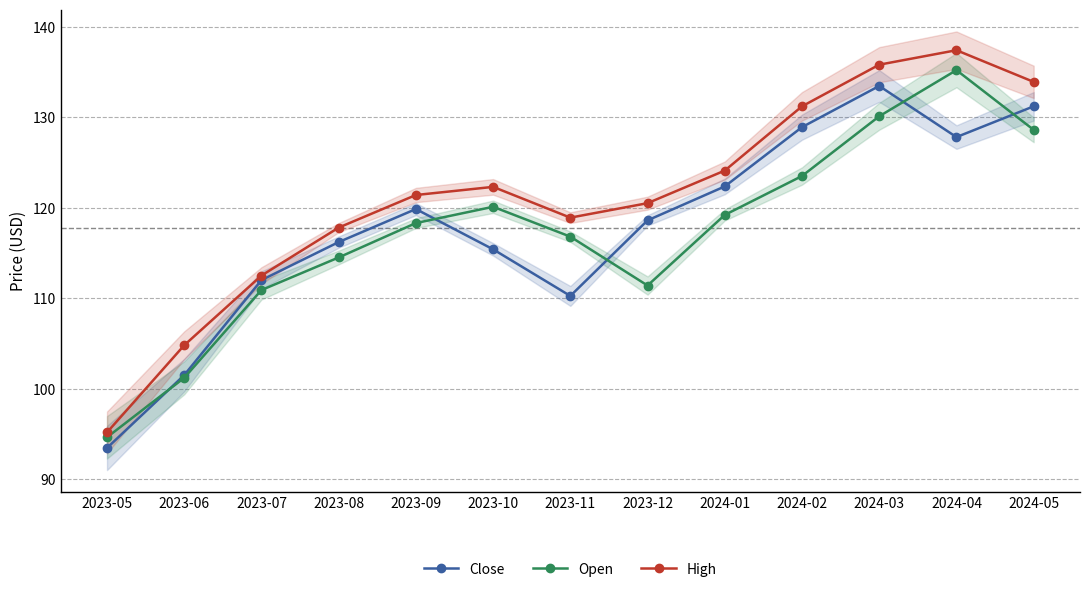

What is the maximum value for Close?

133.4